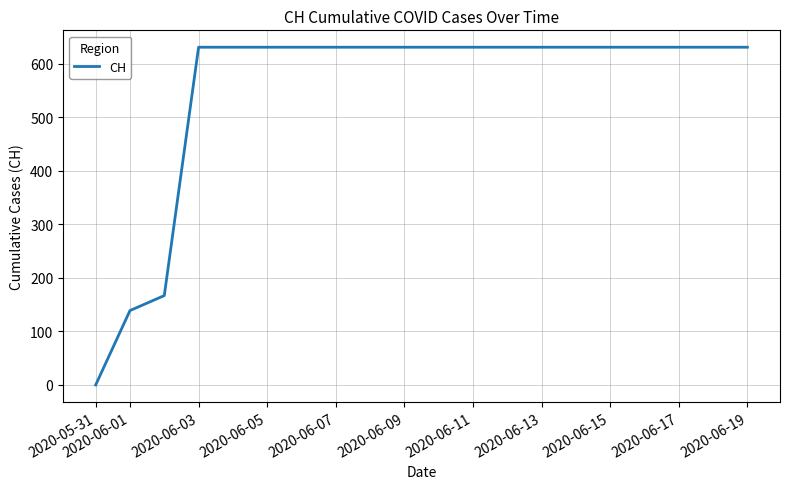

What is the maximum value shown in the chart?

631